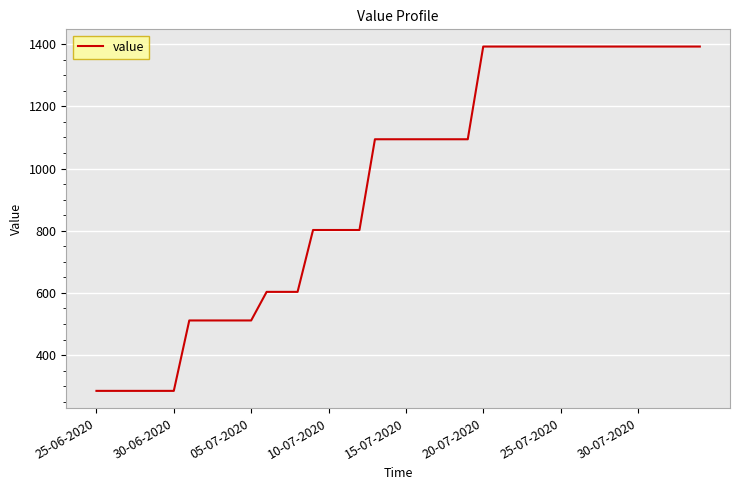

What is the greatest value displayed?

1392.2